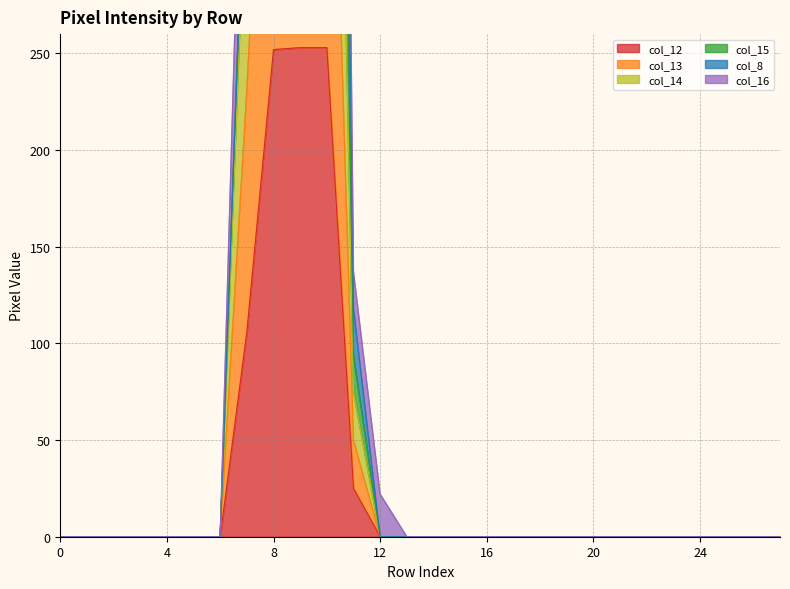

Is the value of col_13 at 7 greater than the value of col_8 at 6?

Yes